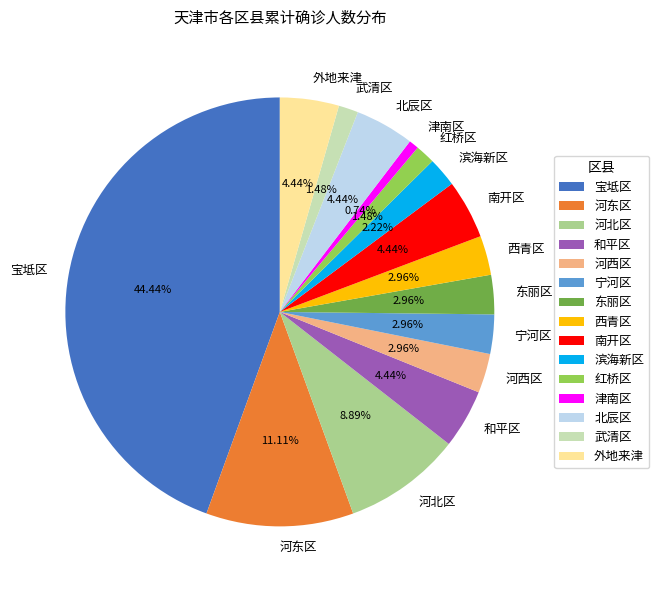

What percentage is NOT represented by 河东区?

88.9%